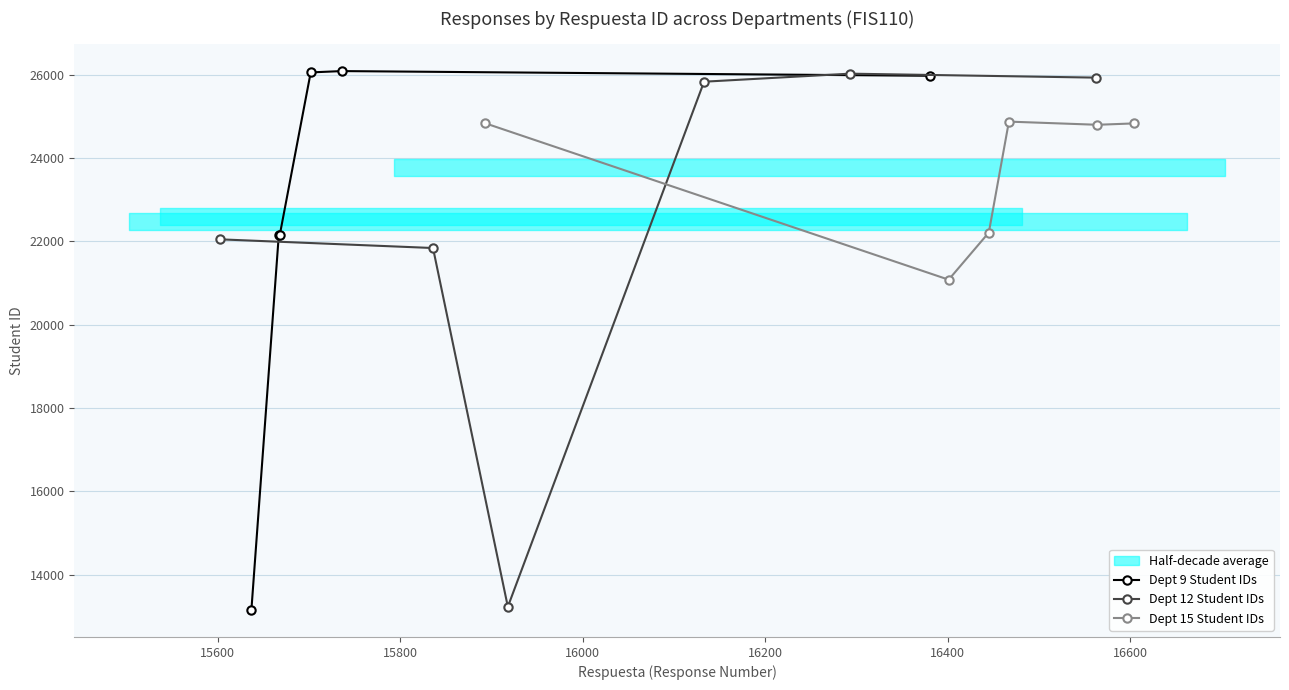

Which series has the widest spread of values?

Dept 9 Student IDs